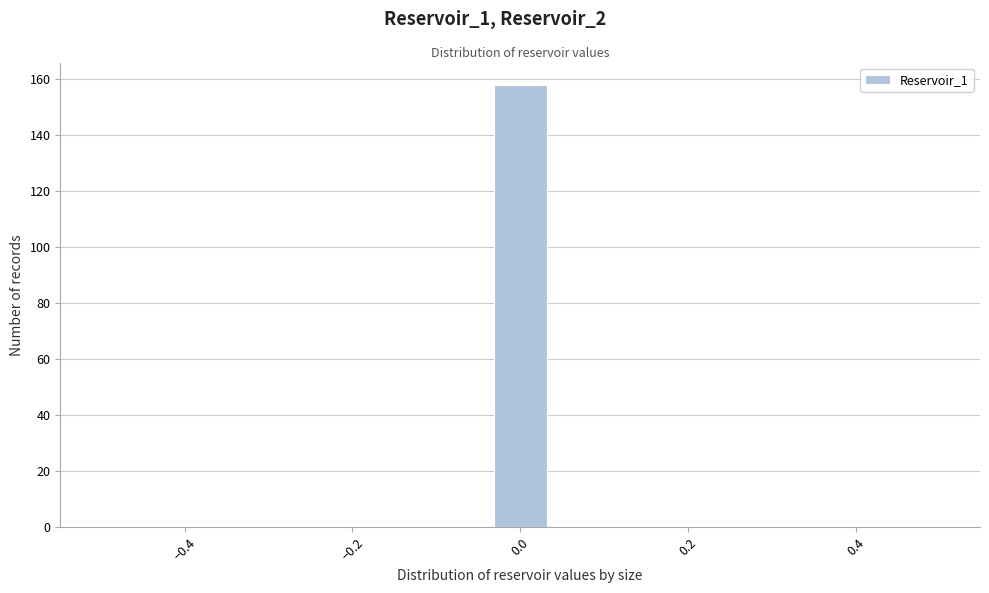

Around what value on the x-axis is the tallest bar? Give the approximate position of its centre, as read against the axis.

0.00